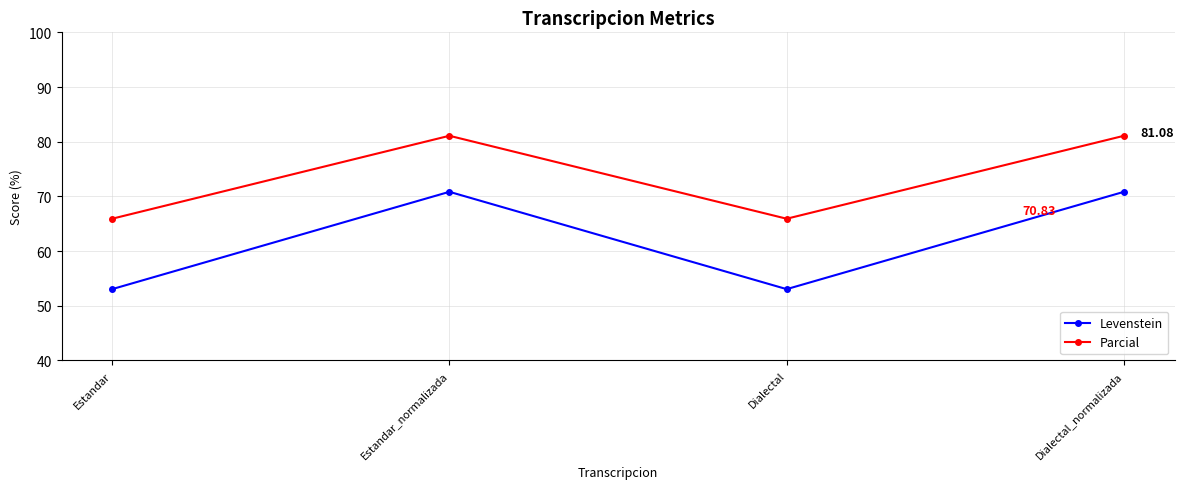

Where does the Levenstein series first go above 70?

Estandar_normalizada